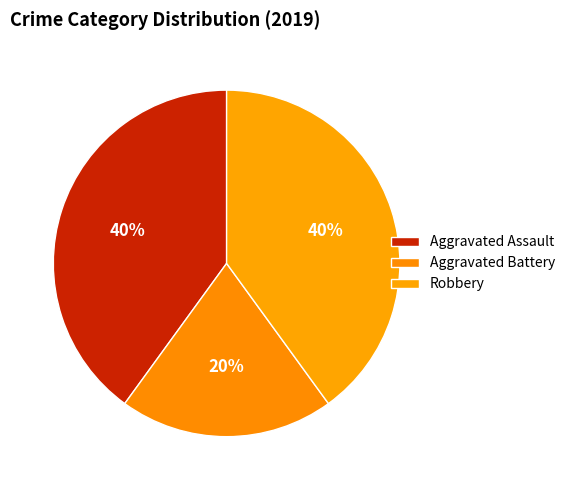

Count the number of slices in the pie.

3